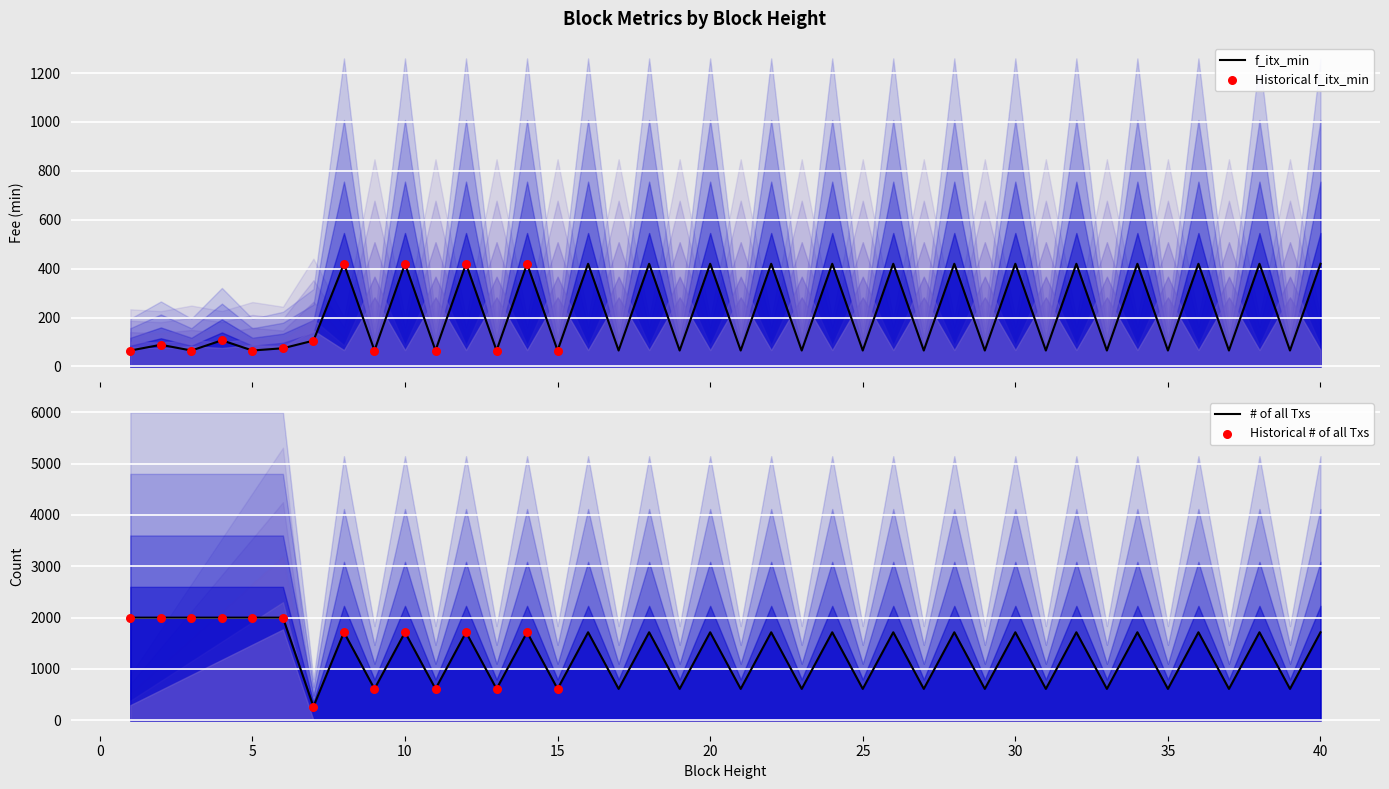

Which series has the largest total across all categories?

# of all Txs